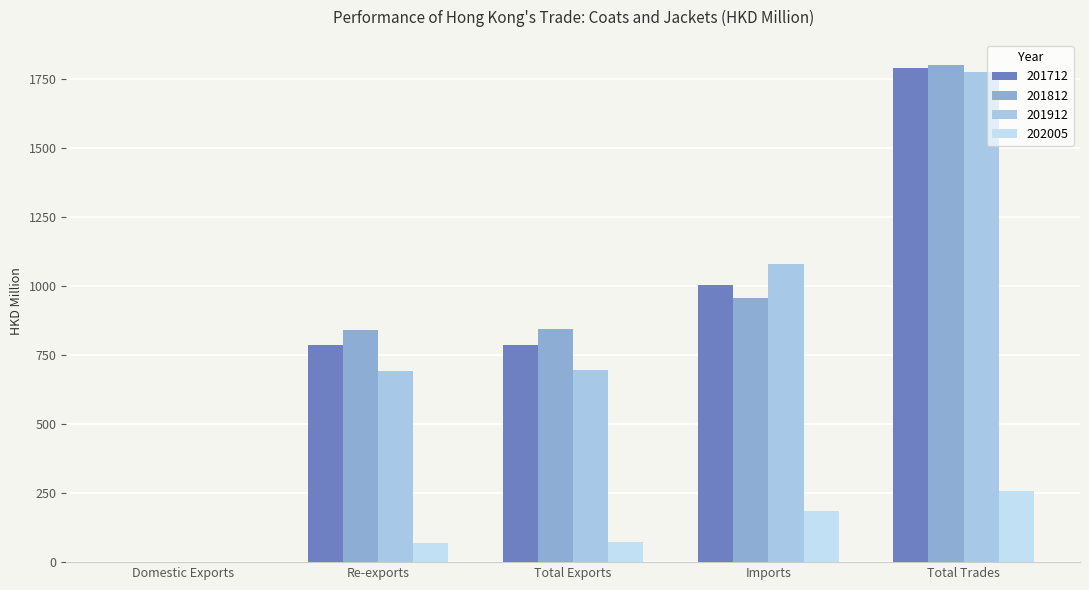

Does the chart contain stacked bars?

No